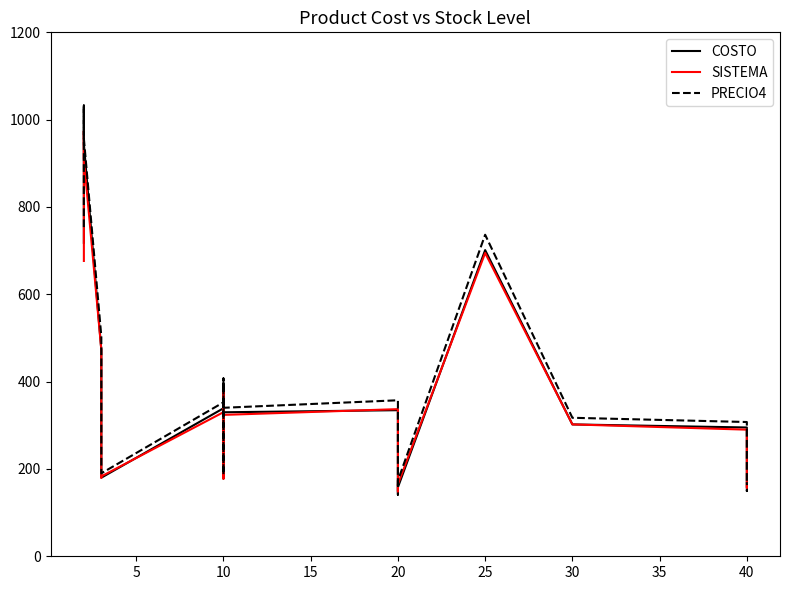

List the series in order of their peak value, highest first.

PRECIO4, COSTO, SISTEMA